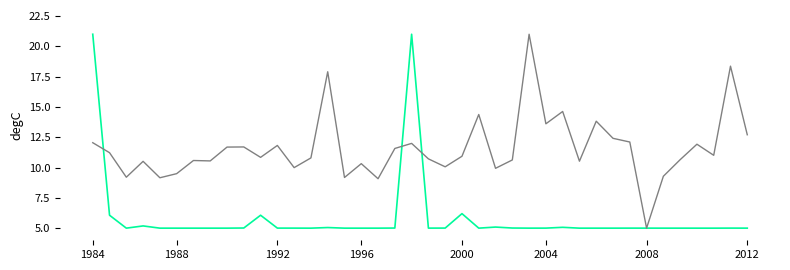

What is the smallest value displayed?

5.0